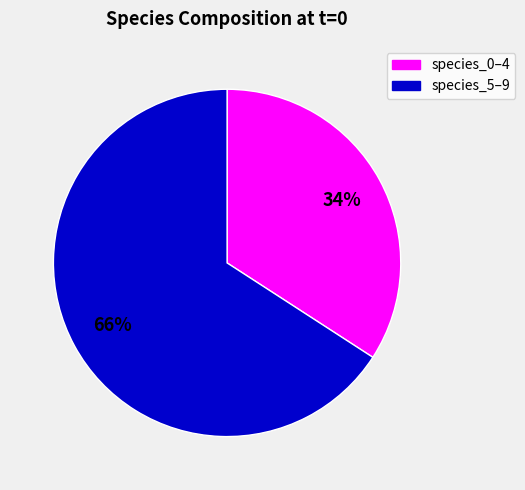

To the nearest percent, what is the difference between the largest and smallest slice percentages?

32%